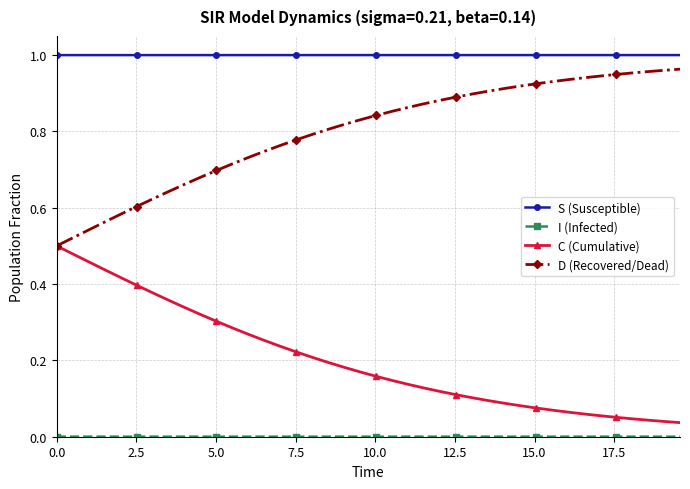

Which series has the largest total across all categories?

S (Susceptible)